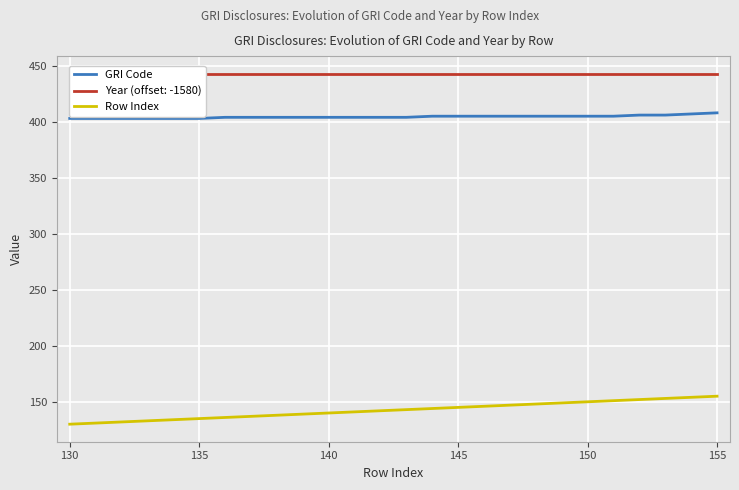

The GRI Code series shows 403 at 130. True or false?

True